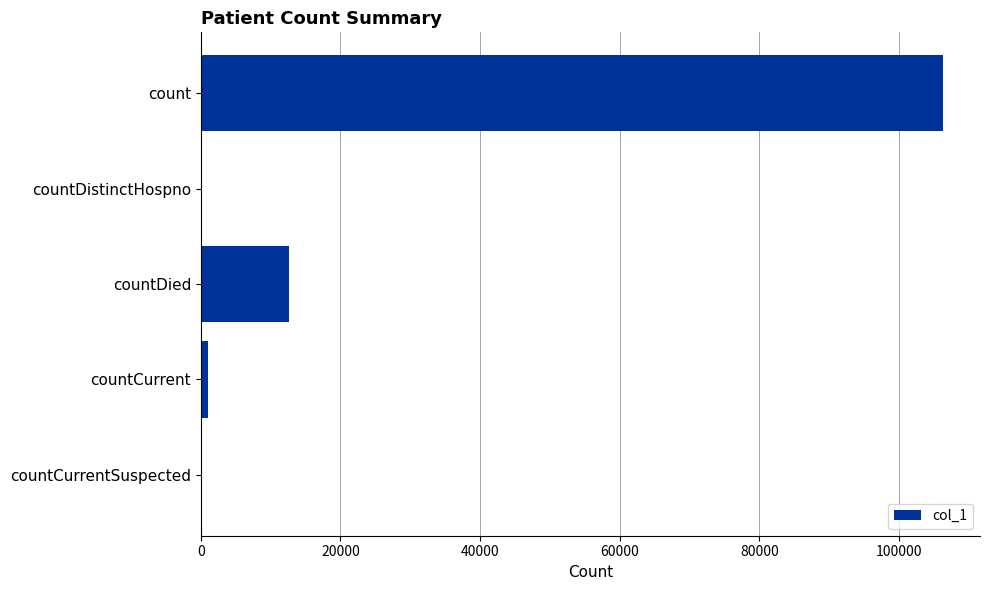

What is the sum of all values?

120055